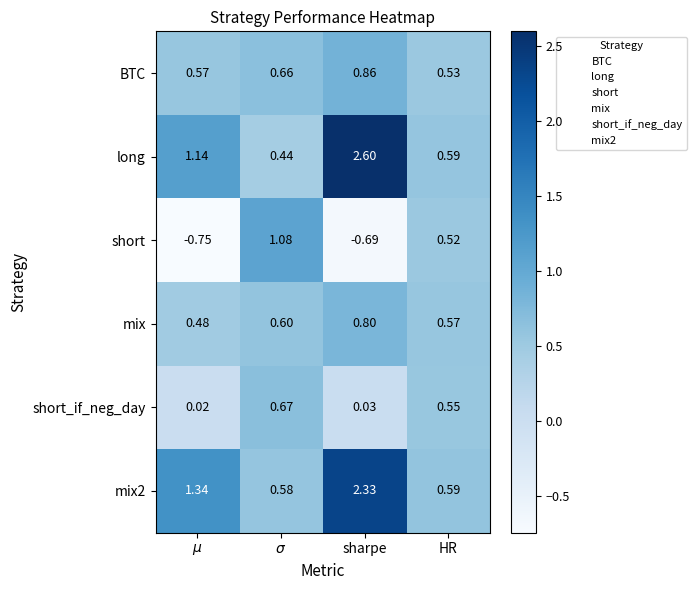

Which category has the highest value across all series?

sharpe